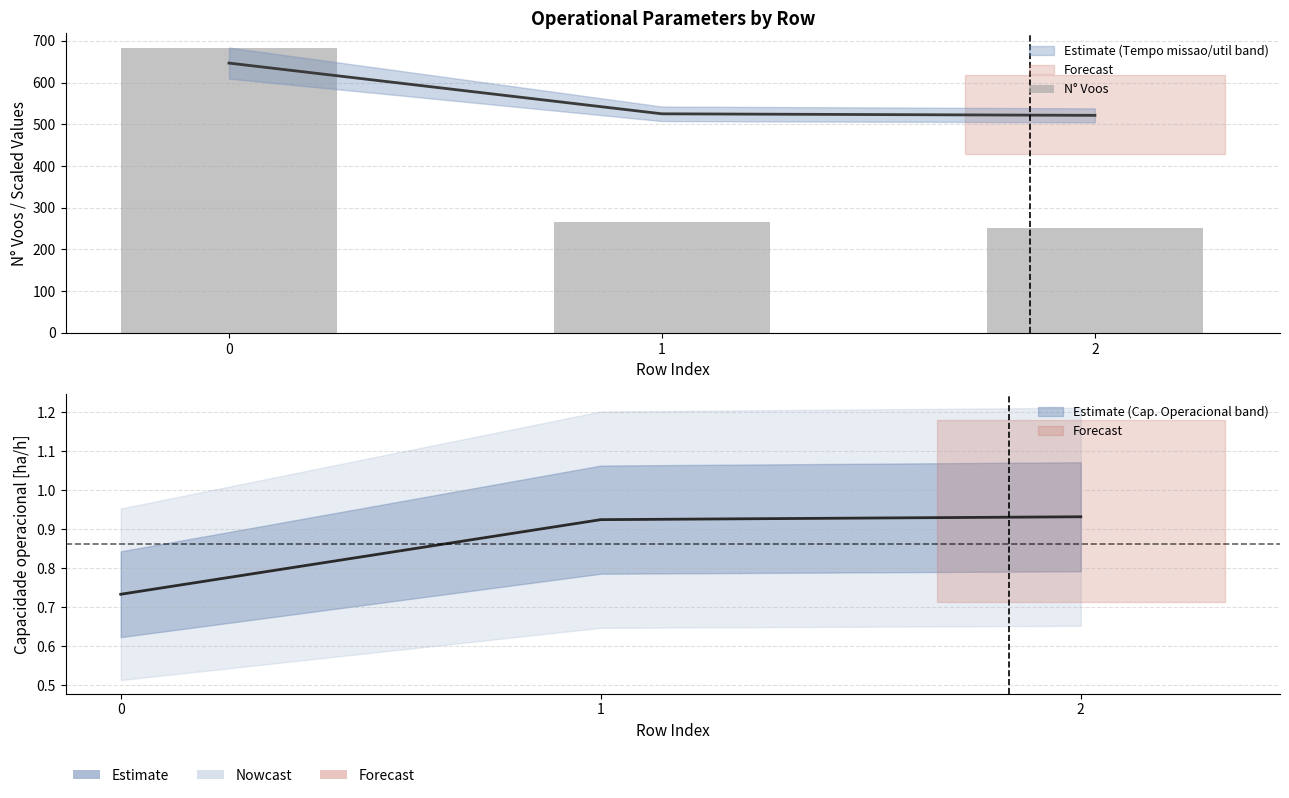

What is the smallest value displayed?

252